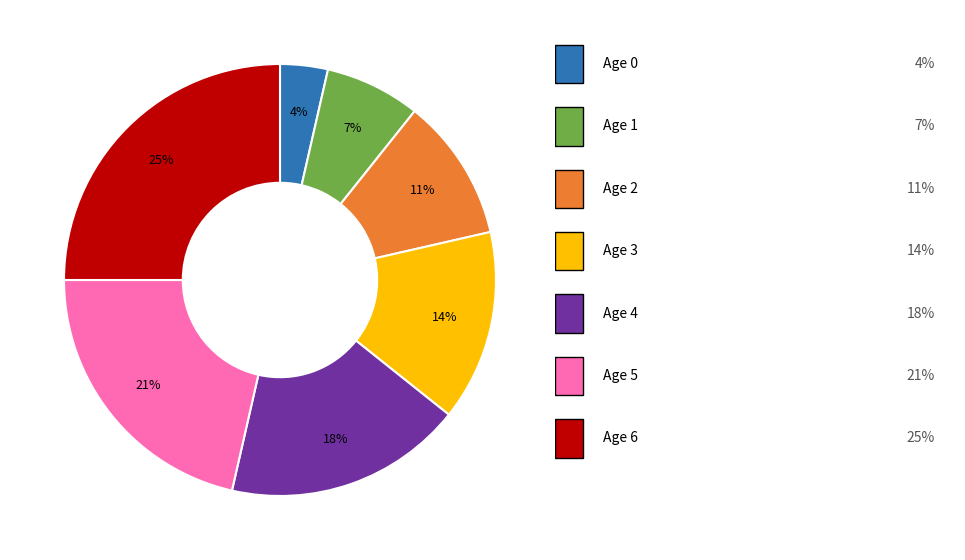

To the nearest percent, what is the difference between the largest and smallest slice percentages?

21%